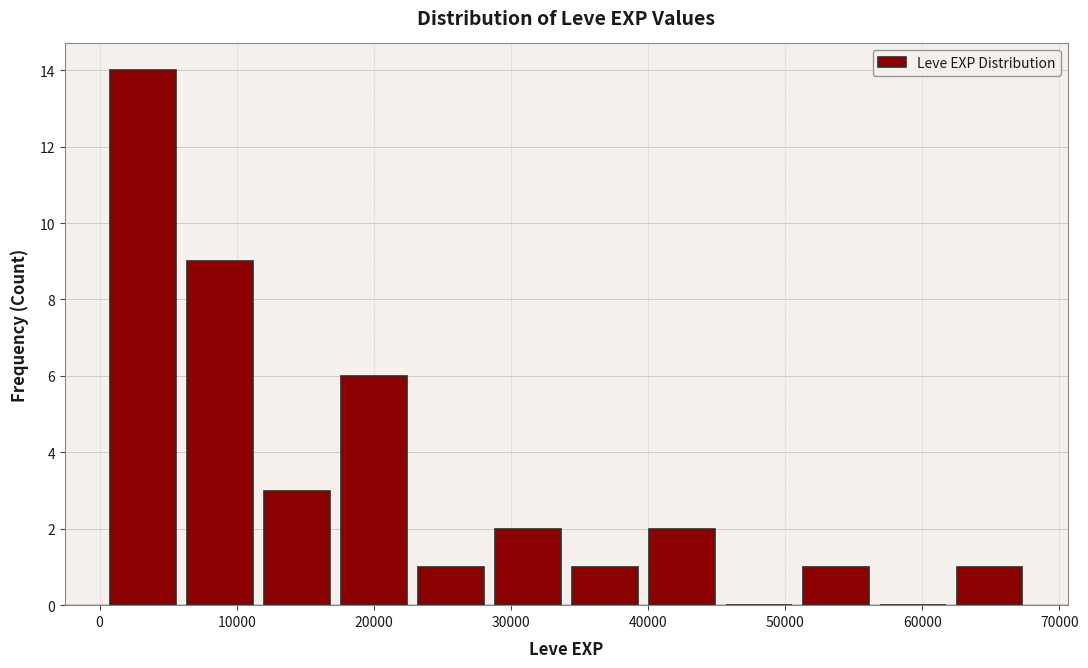

Reading left to right, transcribe this chart: for each bar, give the range it covers on the x-axis and its height. Neither the bar edges nor the heights are printed on the chart, so give them approximately, as read against the axes.

0 to 6000: 14
6000 to 12000: 9
12000 to 17000: 3
17000 to 23000: 6
23000 to 28000: 1
28000 to 34000: 2
34000 to 40000: 1
40000 to 45000: 2
45000 to 51000: 0
51000 to 57000: 1
57000 to 62000: 0
62000 to 68000: 1